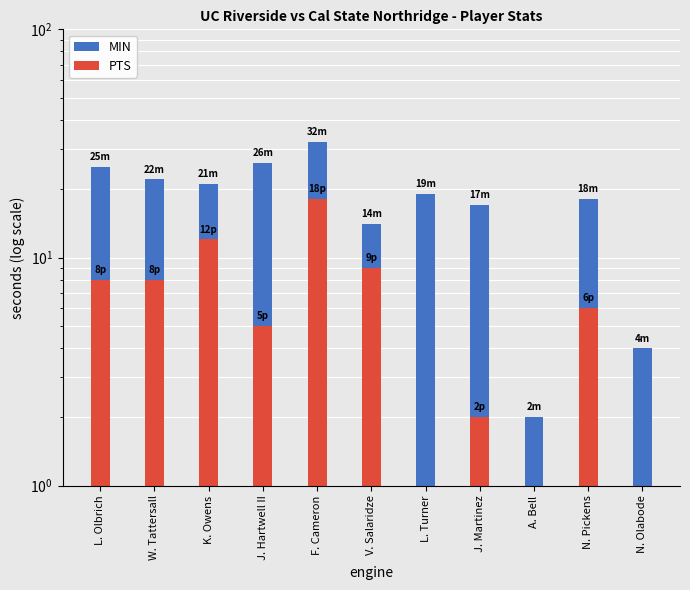

What is the value of the MIN bar at the 11th from the left?

4